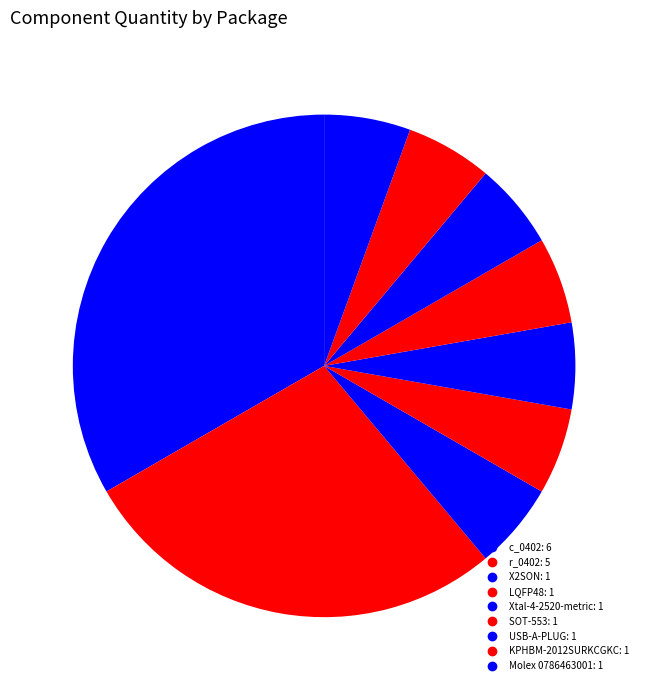

How many segments does this pie chart have?

9